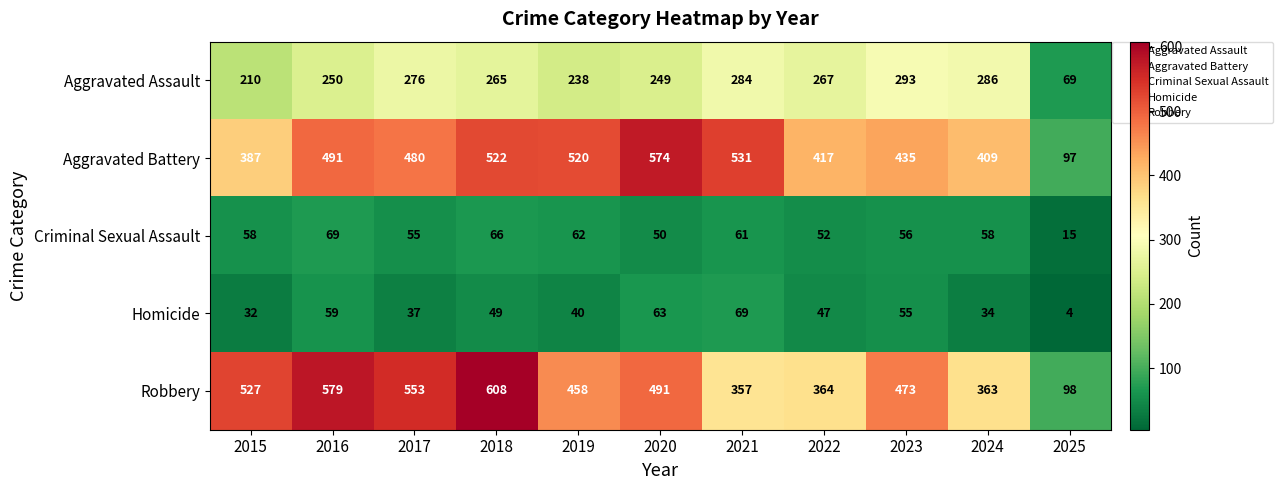

The value of Robbery at 2021 is 236. True or false?

False